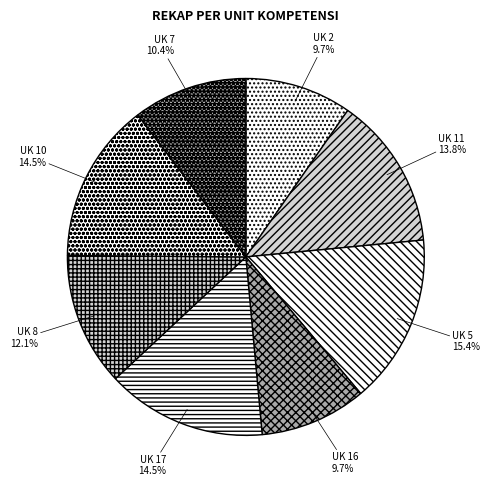

Does UK 2 account for over 50% of the chart?

No